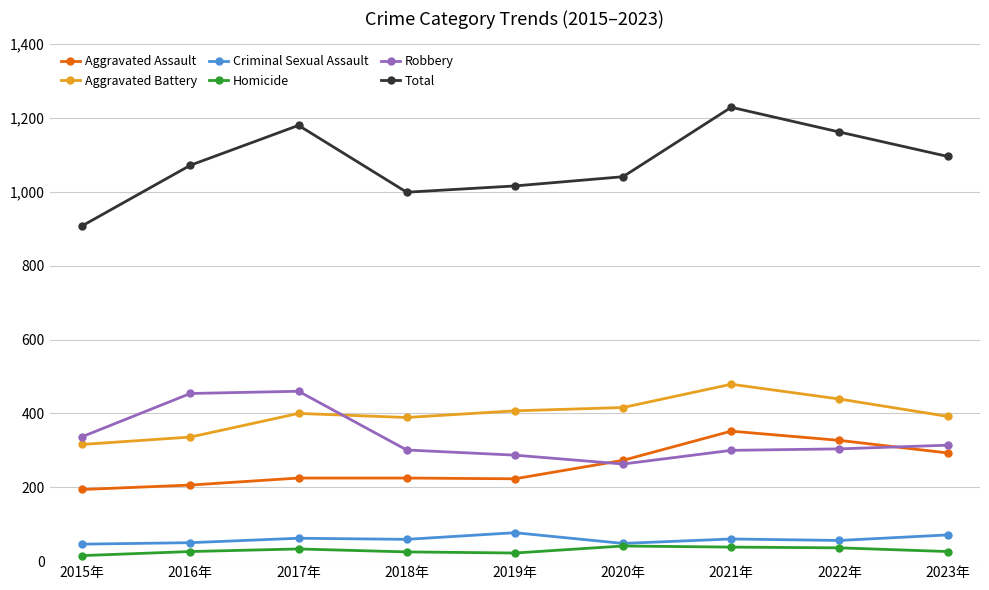

What is the difference between the highest and lowest values at 2016年?

1046